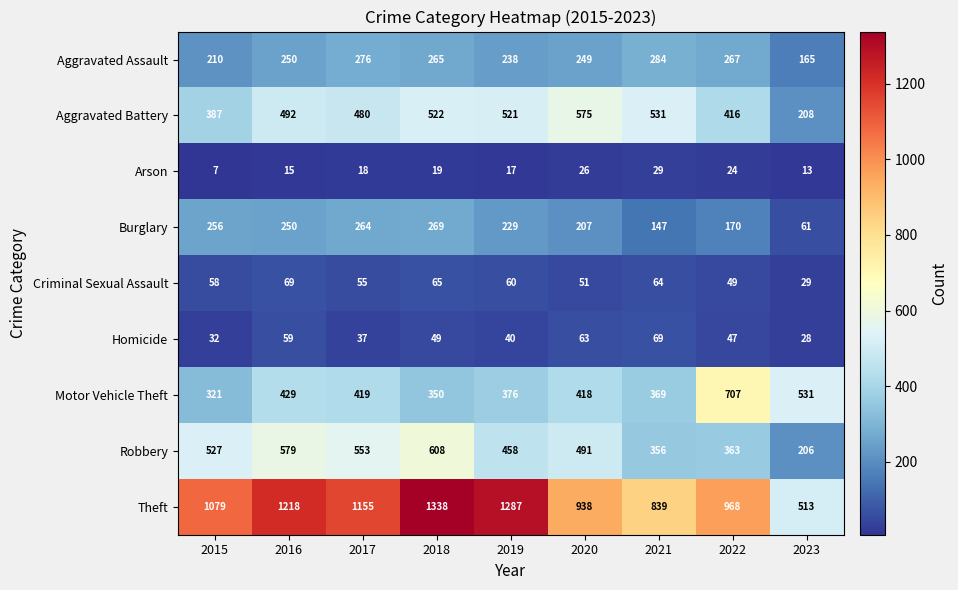

Which series changed the most between 2016 and 2023?

Theft